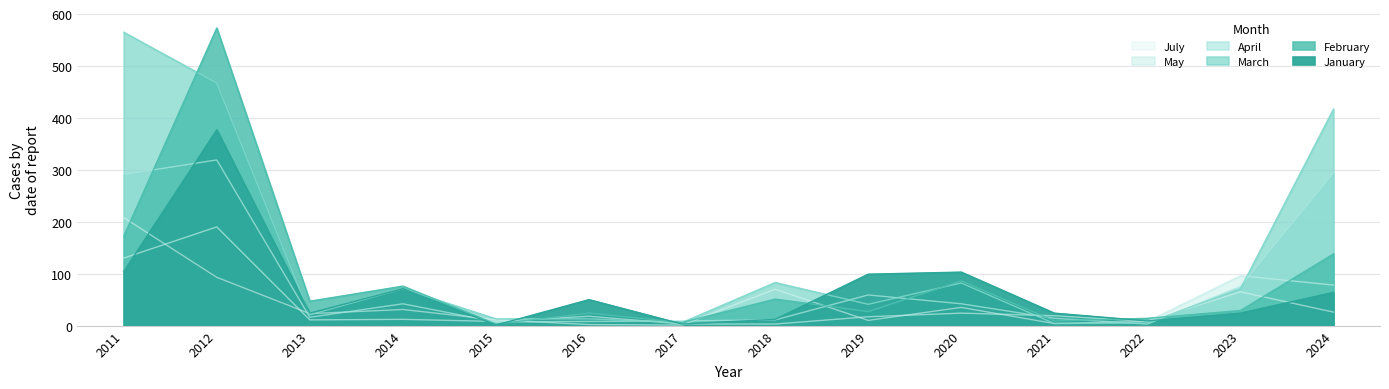

True or false: March has a value of 19 at 2016.

False